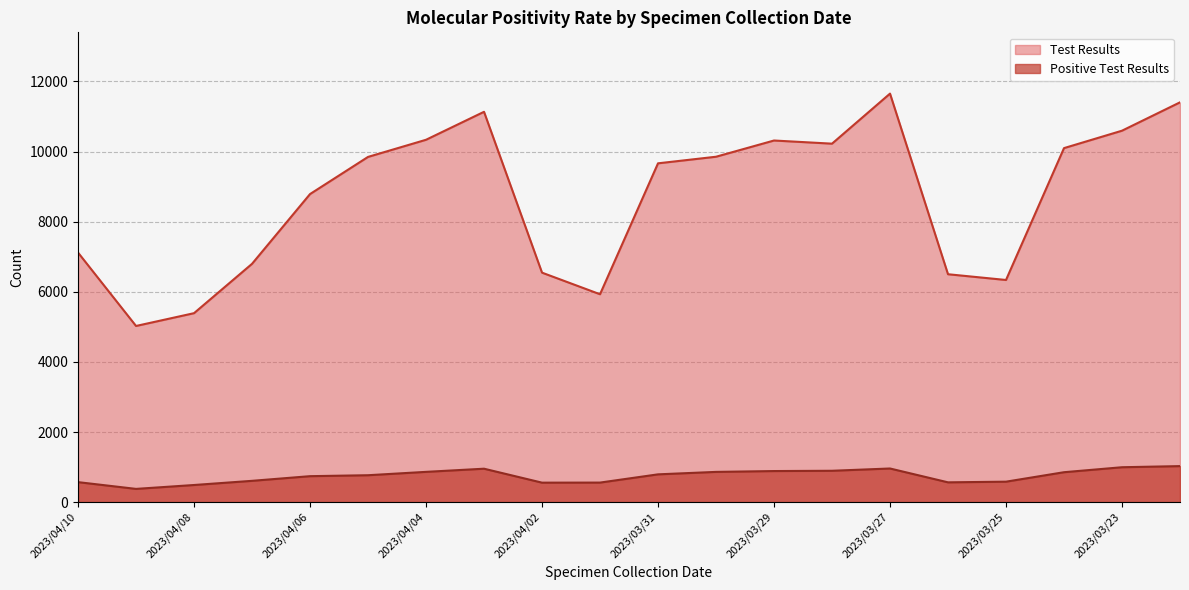

What is the difference between the maximum and minimum values in the Test Results series?

6629